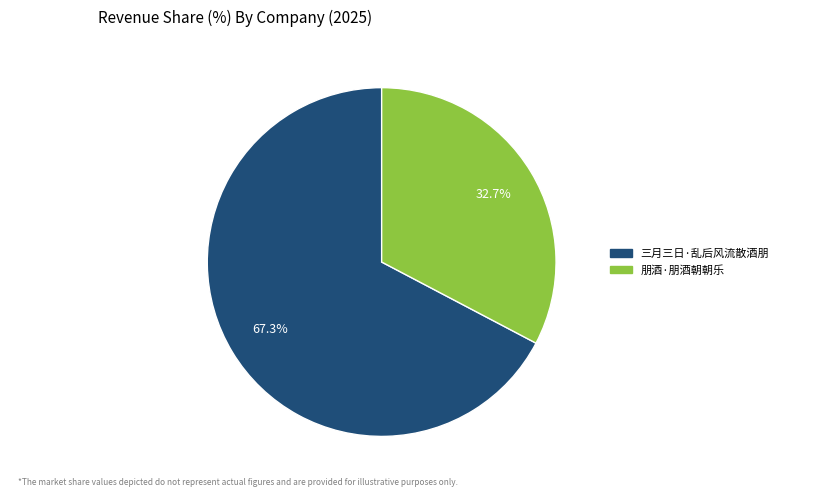

Which category accounts for the majority?

三月三日·乱后风流散酒朋